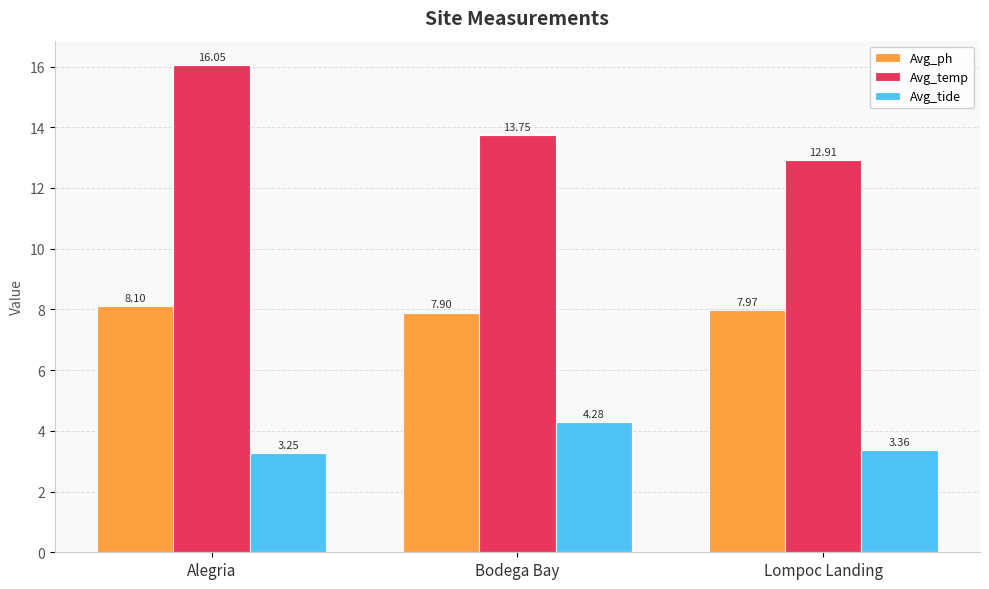

At which category is the sum across all series the highest?

Alegria